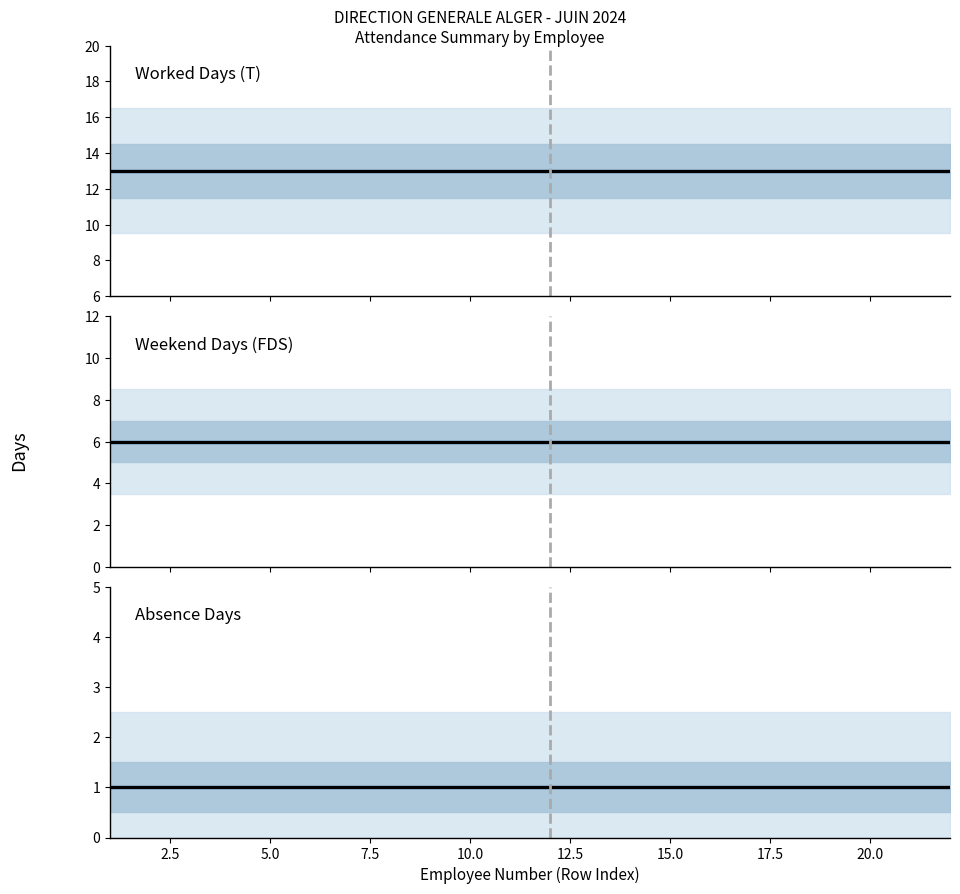

How many lines are shown in the chart?

3